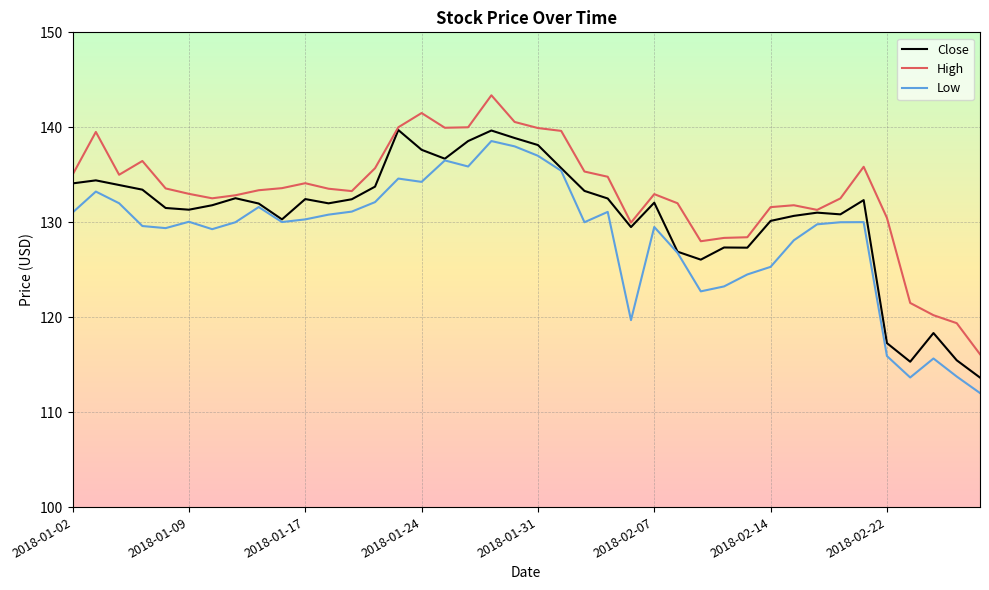

What is the sum of all High values?

5326.8